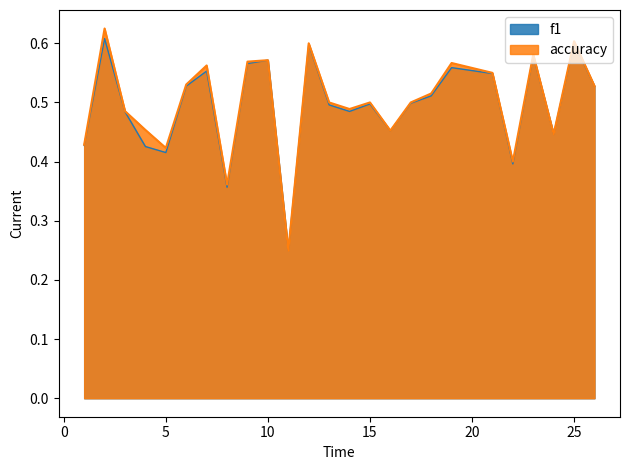

True or false: accuracy has more than 2 interior local peaks.

True